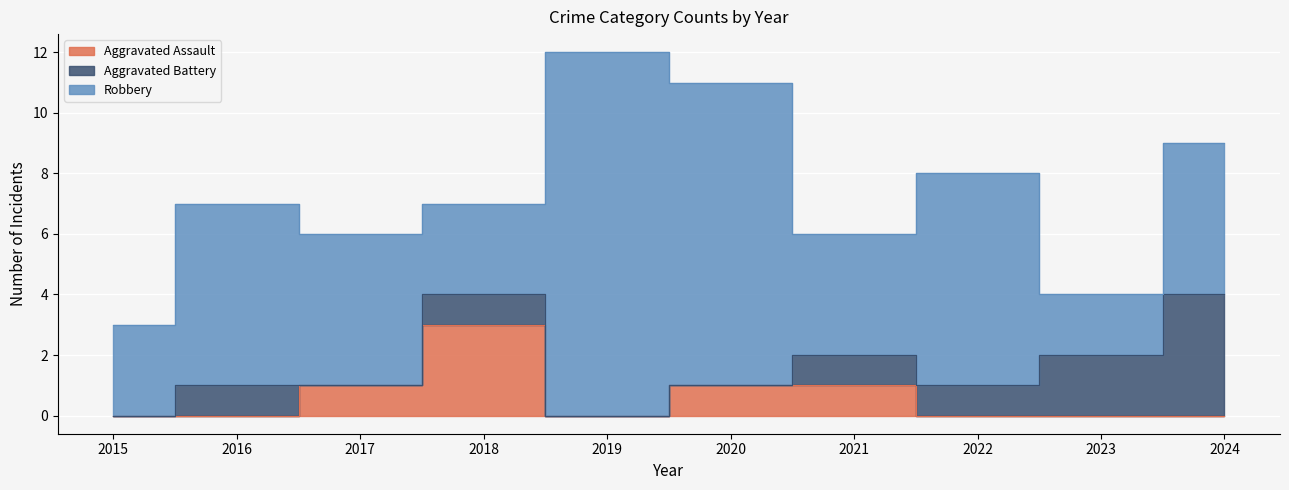

Count the number of categories in the chart.

10